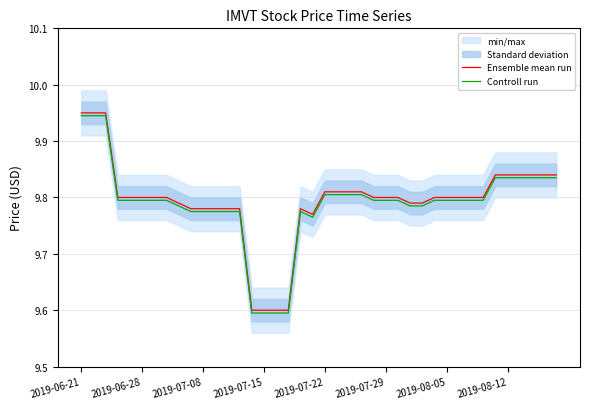

What is the total value across all series at 8?

19.6